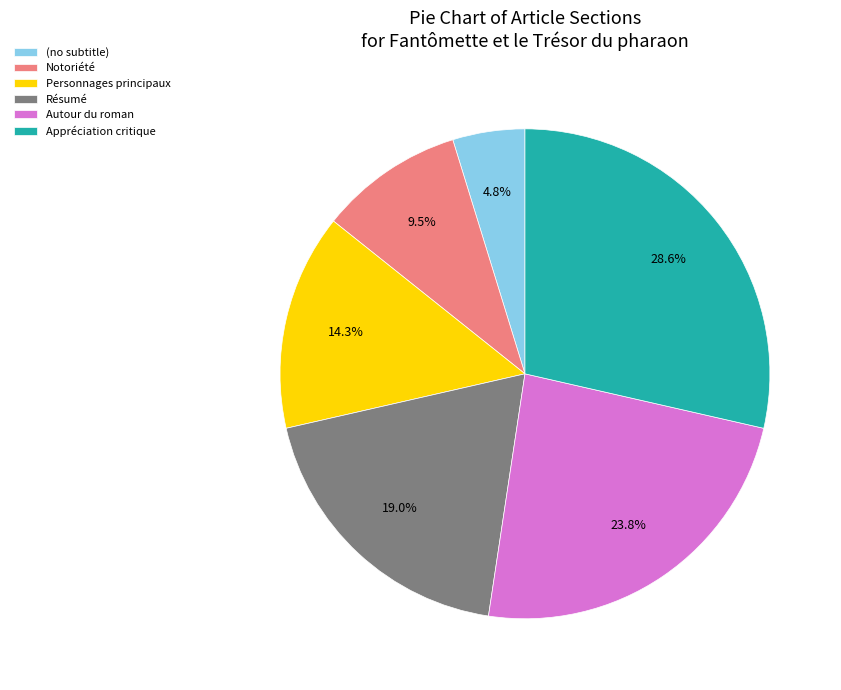

True or false: Résumé accounts for 14% of the total.

False